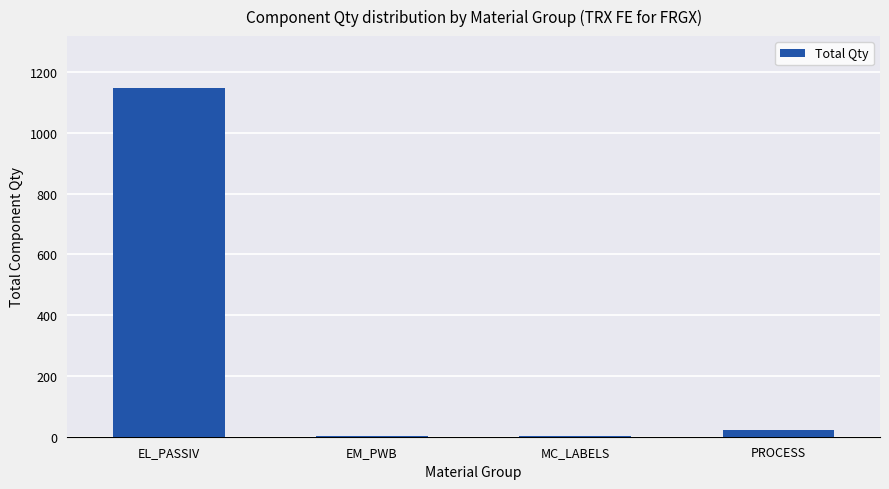

What is the approximate value at EL_PASSIV?

1146